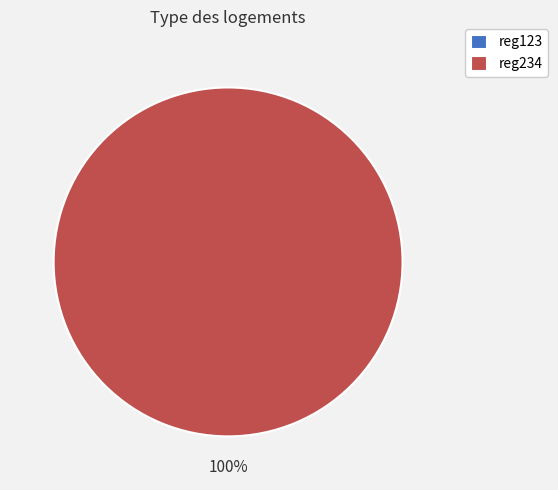

Combined, what portion of the pie is reg123 and reg234?

100.0%